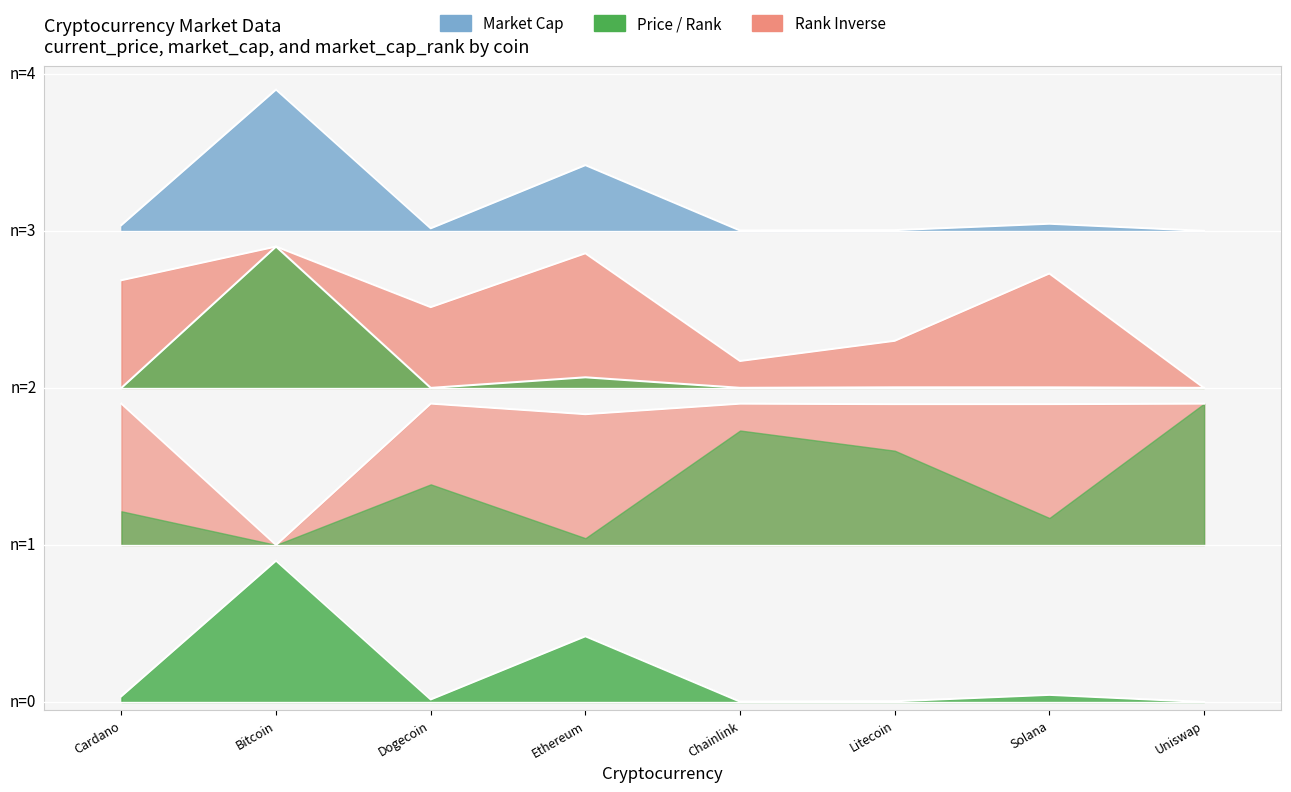

What is the label of the 6th point from the right?

Dogecoin